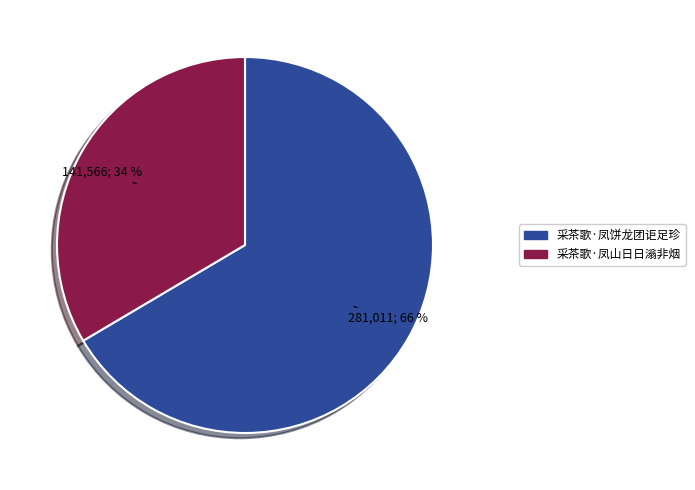

Does 采茶歌·凤饼龙团讵足珍 represent more than half of the total?

Yes